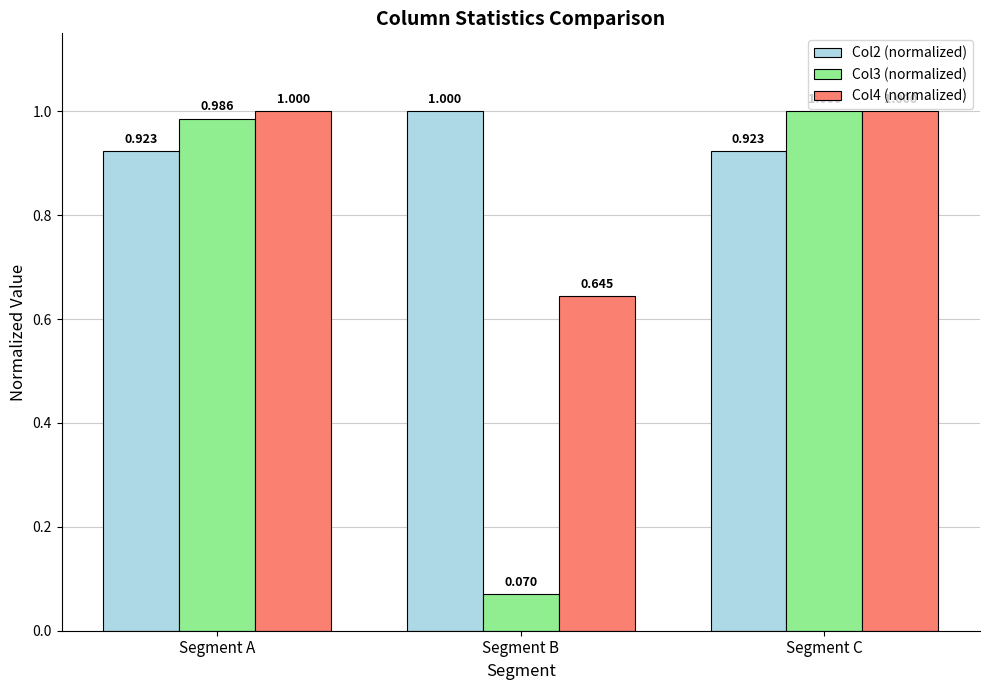

What is the value of the Col4 (normalized) bar at the 1st from the left?

1.0